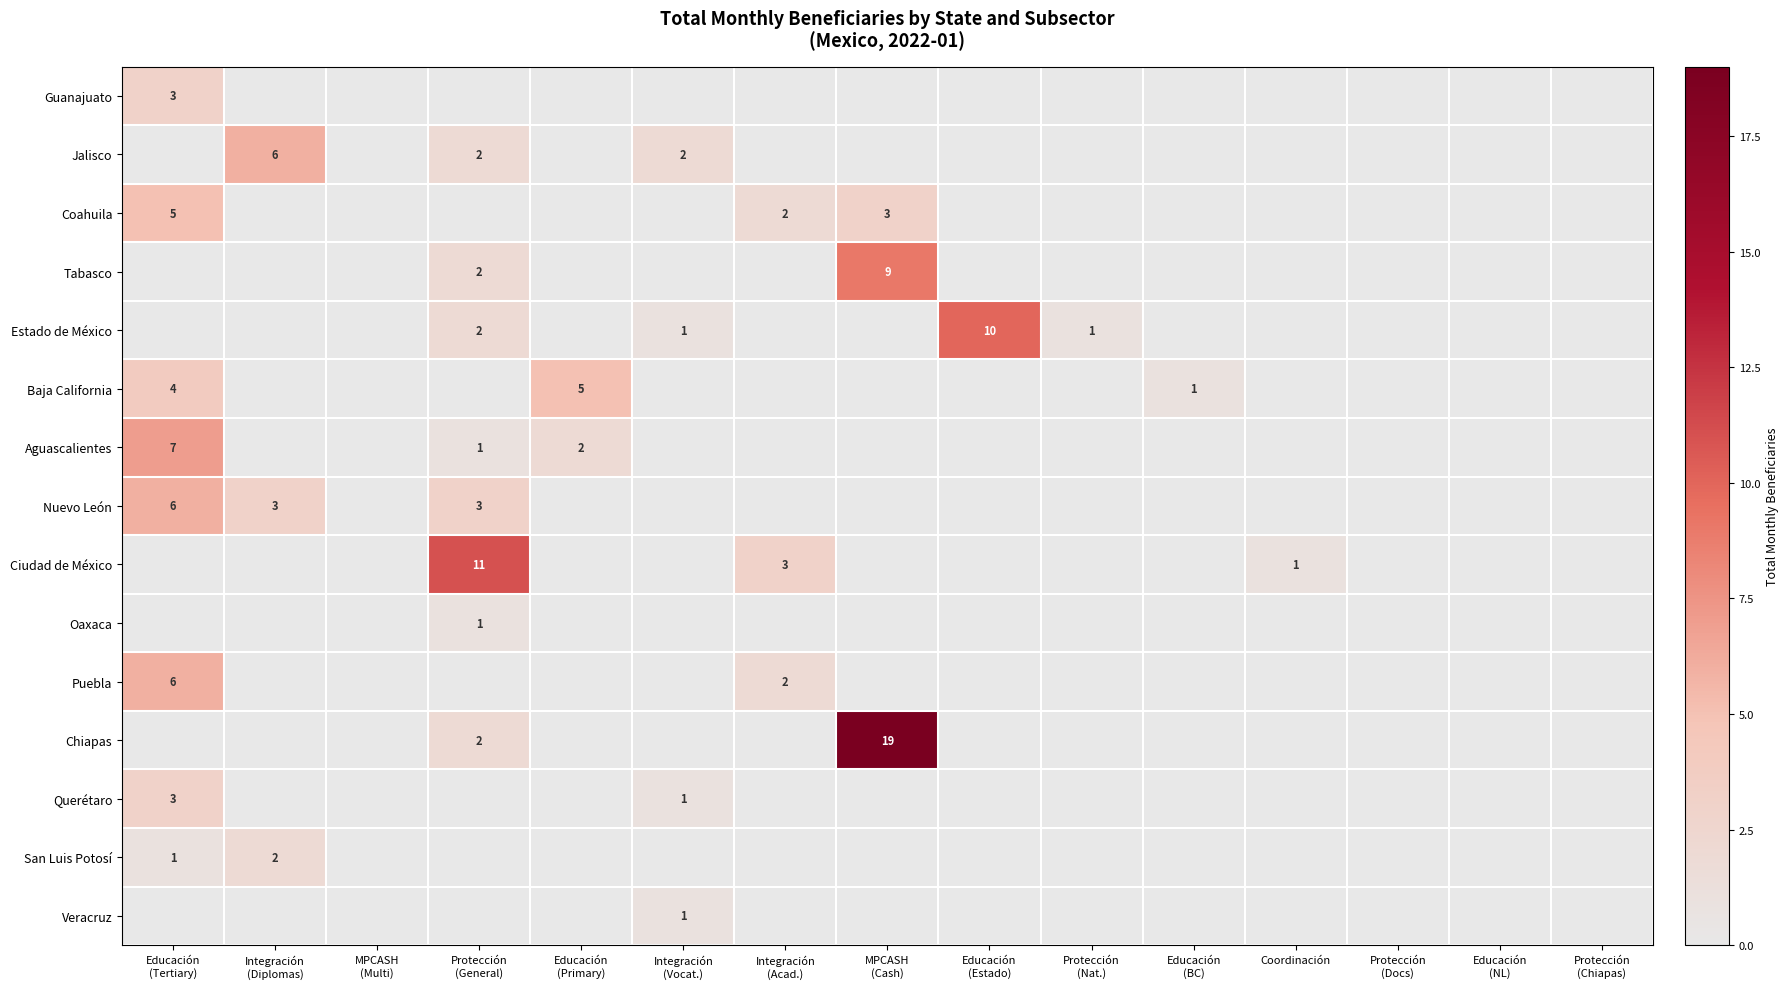

What is the total value across all series at Coordinación?

1